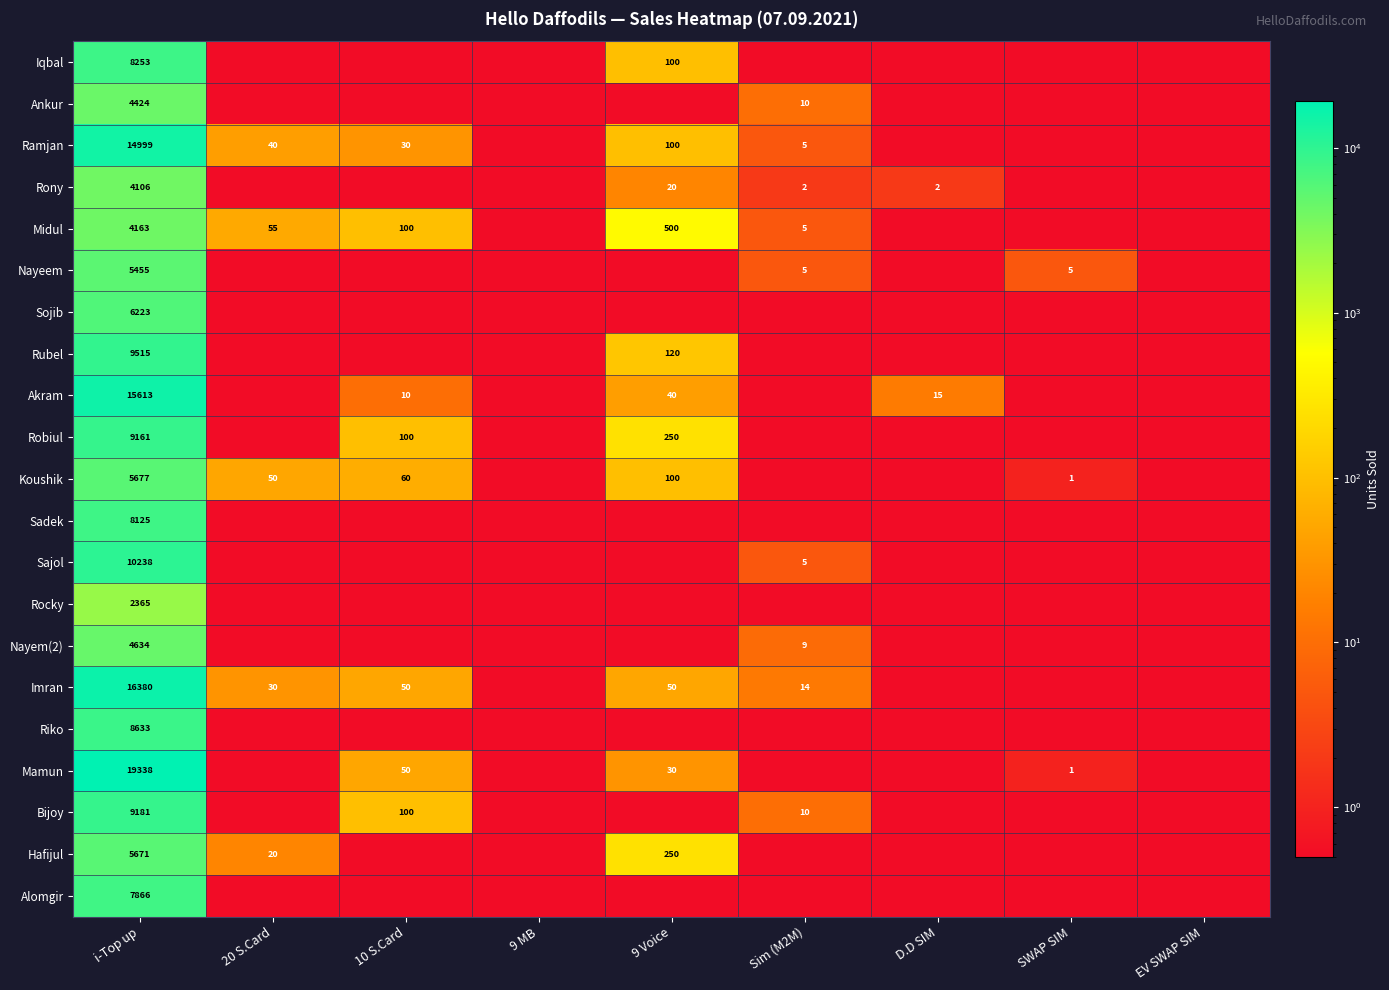

The value of Ankur at i-Top up is 7469.1. True or false?

False